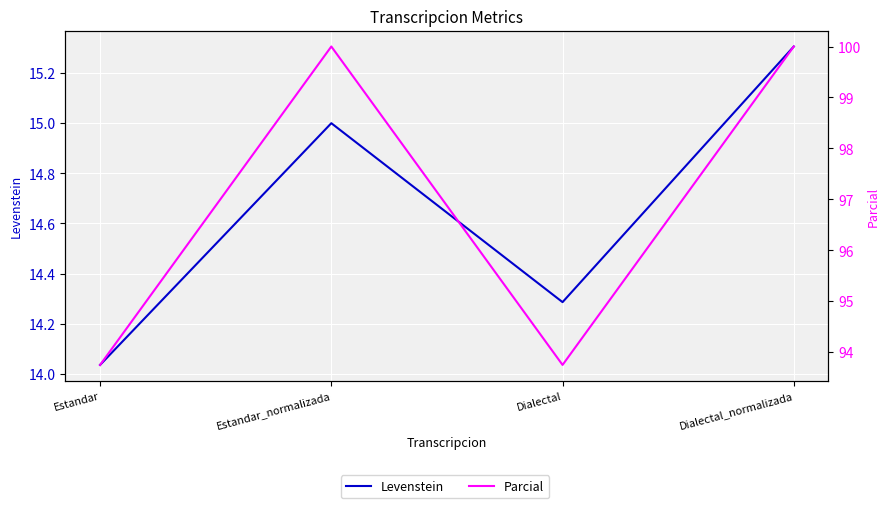

Which series has the largest total across all categories?

Parcial